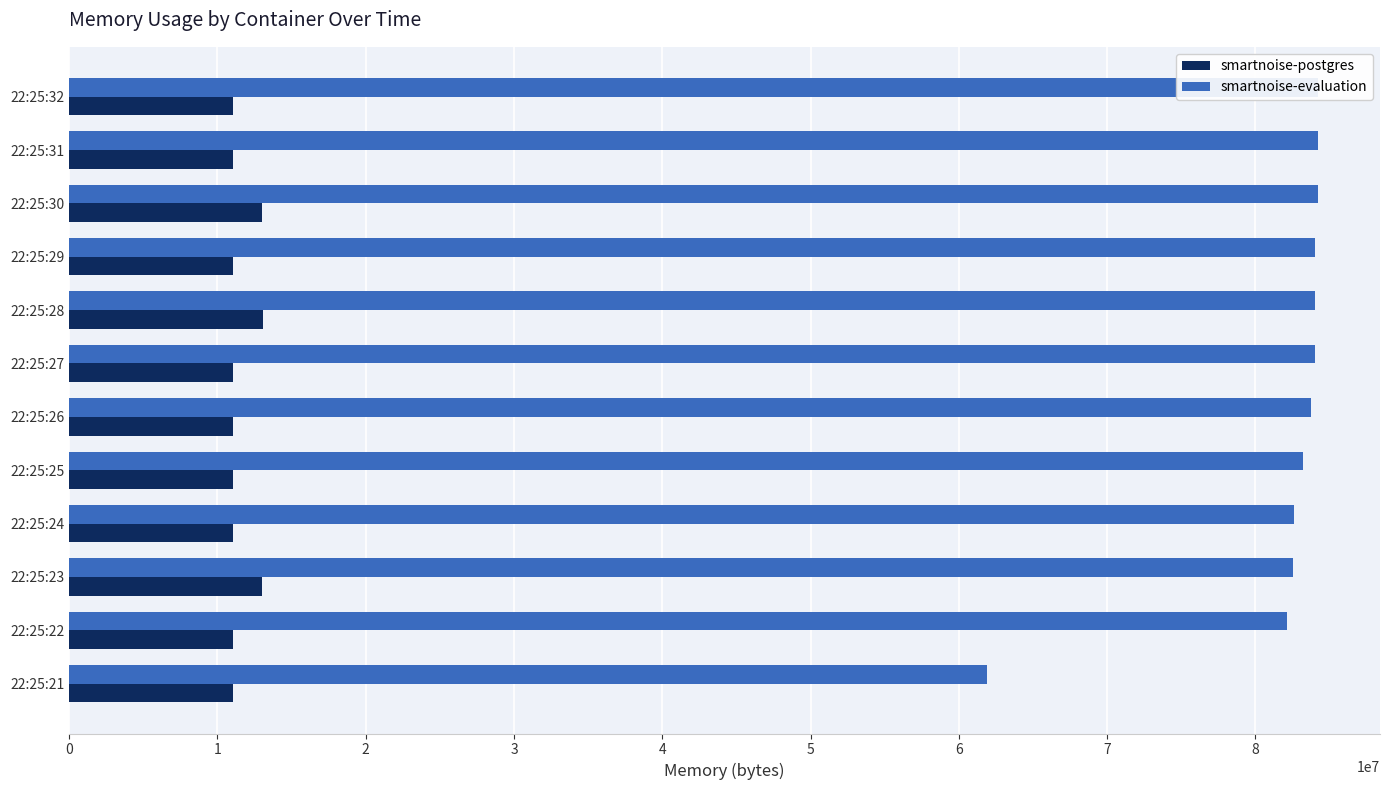

True or false: smartnoise-evaluation has a value of 48337715 at 22:25:30.

False